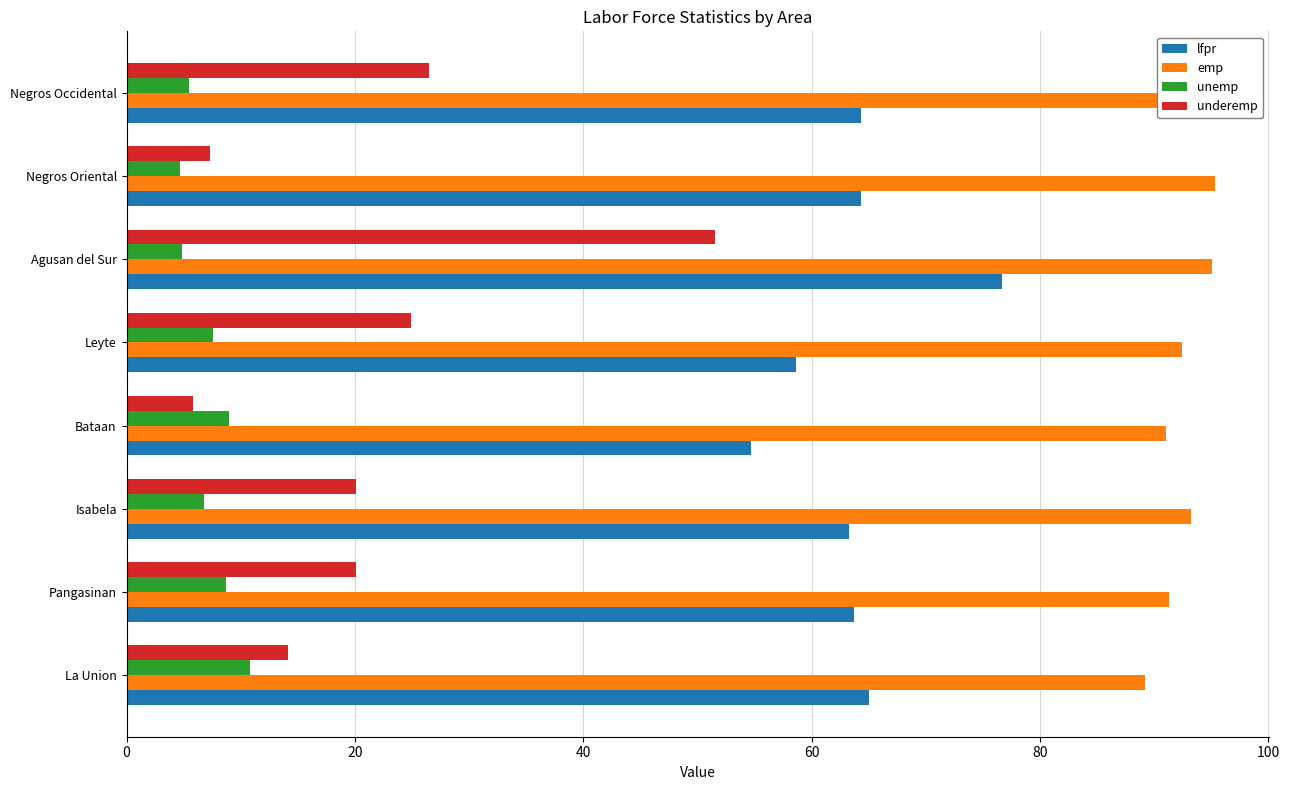

What is the spread (max minus min) of values at Bataan?

85.2